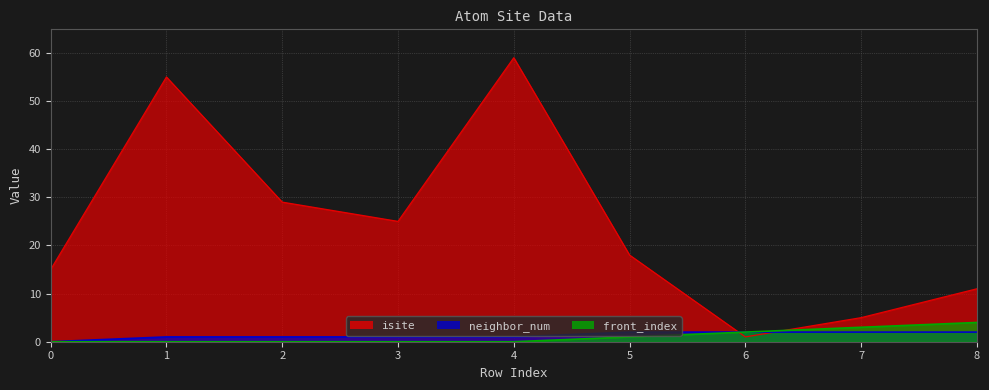

Reading left to right, transcribe all the data shown in this chart.

isite: 15	55	29	25	59	18	1	5	11
neighbor_num: 0	1	1	1	1	2	2	2	2
front_index: 0	0	0	0	0	1	2	3	4